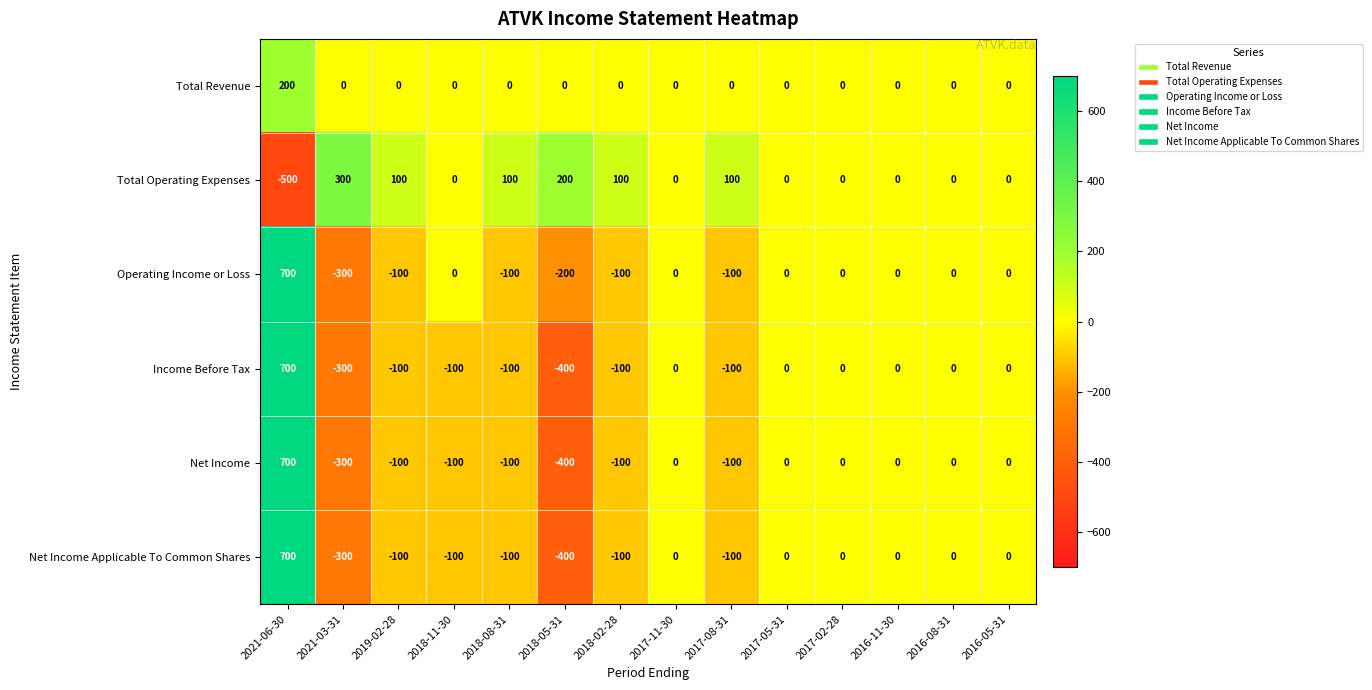

Count the number of data series in this chart.

6